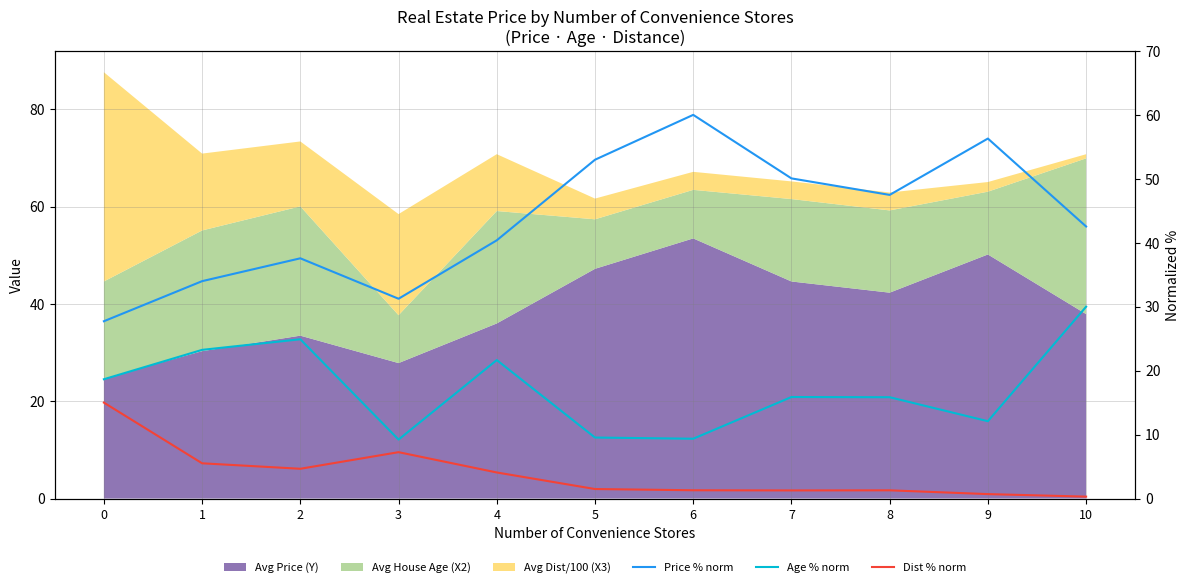

True or false: Dist % norm and Price % norm cross at least once.

False